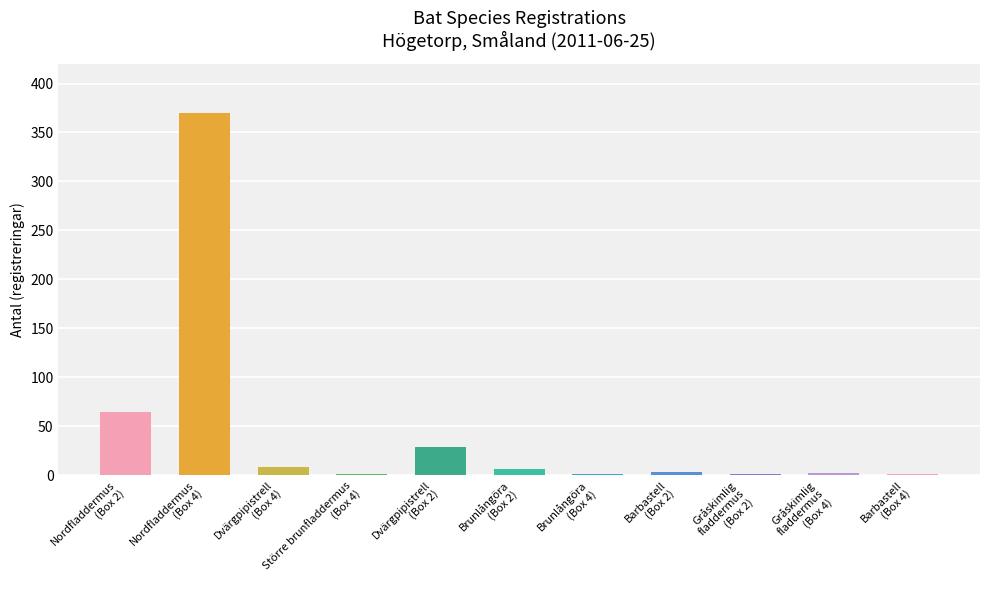

List the labels in order of value, largest first.

Nordfladdermus
(Box 4), Nordfladdermus
(Box 2), Dvärgpipistrell
(Box 2), Dvärgpipistrell
(Box 4), Brunlångöra
(Box 2), Barbastell
(Box 2), Gråskimlig
fladdermus
(Box 4), Större brunfladdermus
(Box 4), Brunlångöra
(Box 4), Gråskimlig
fladdermus
(Box 2), Barbastell
(Box 4)